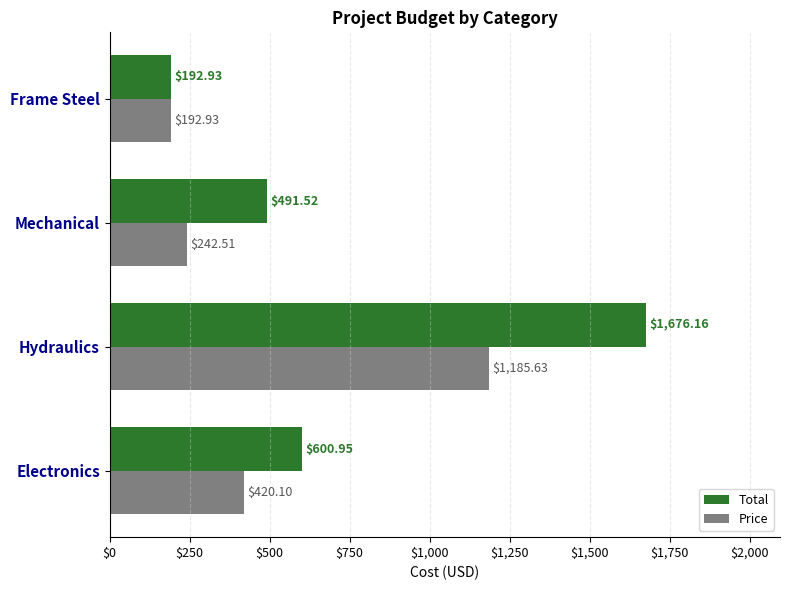

What is the average value of the Price series?

510.3